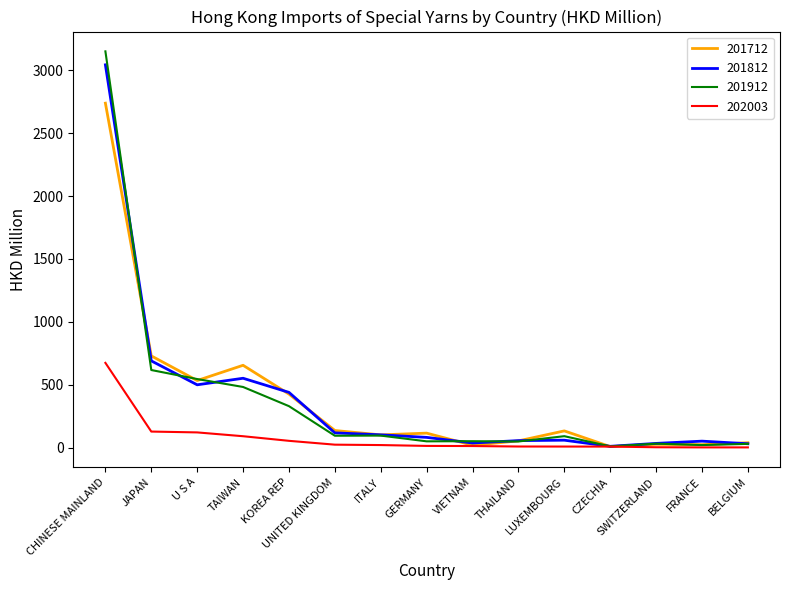

Where do 201912 and 201712 first cross each other?

CHINESE MAINLAND and JAPAN